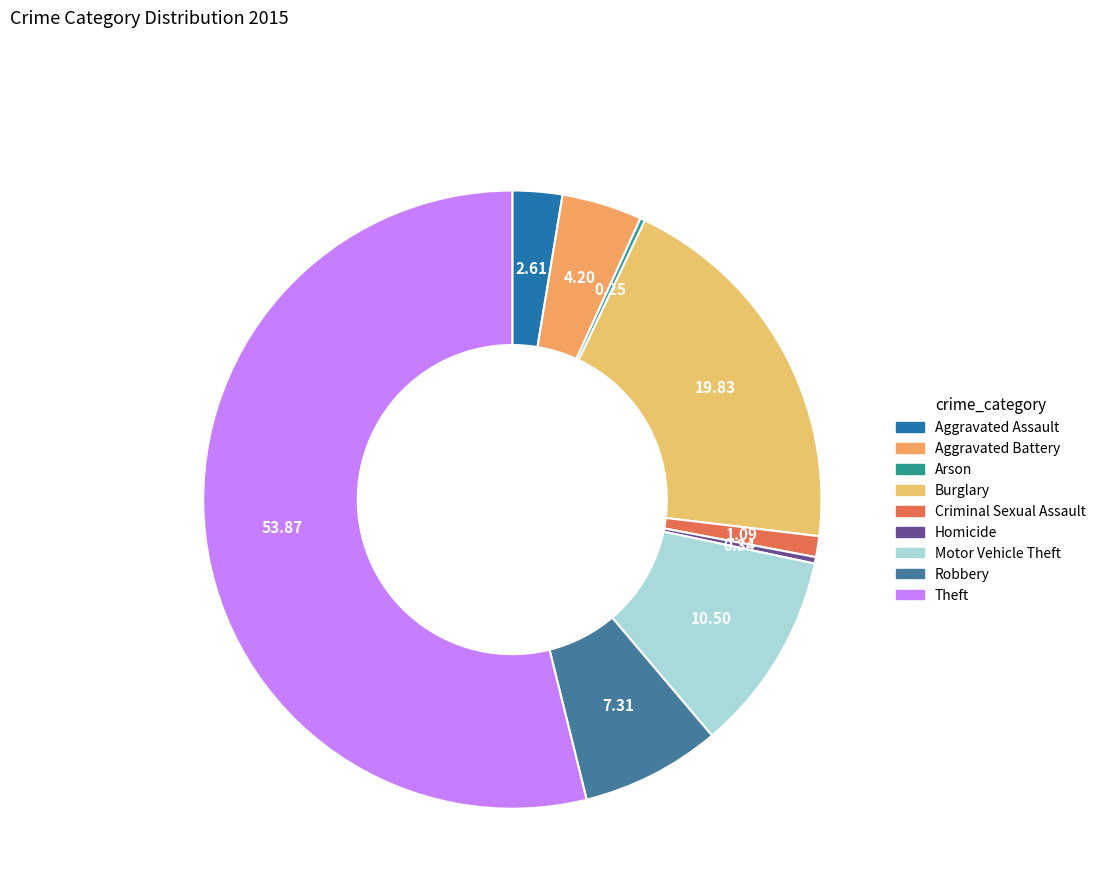

To the nearest percent, what is the combined percentage of Robbery and Burglary?

27%